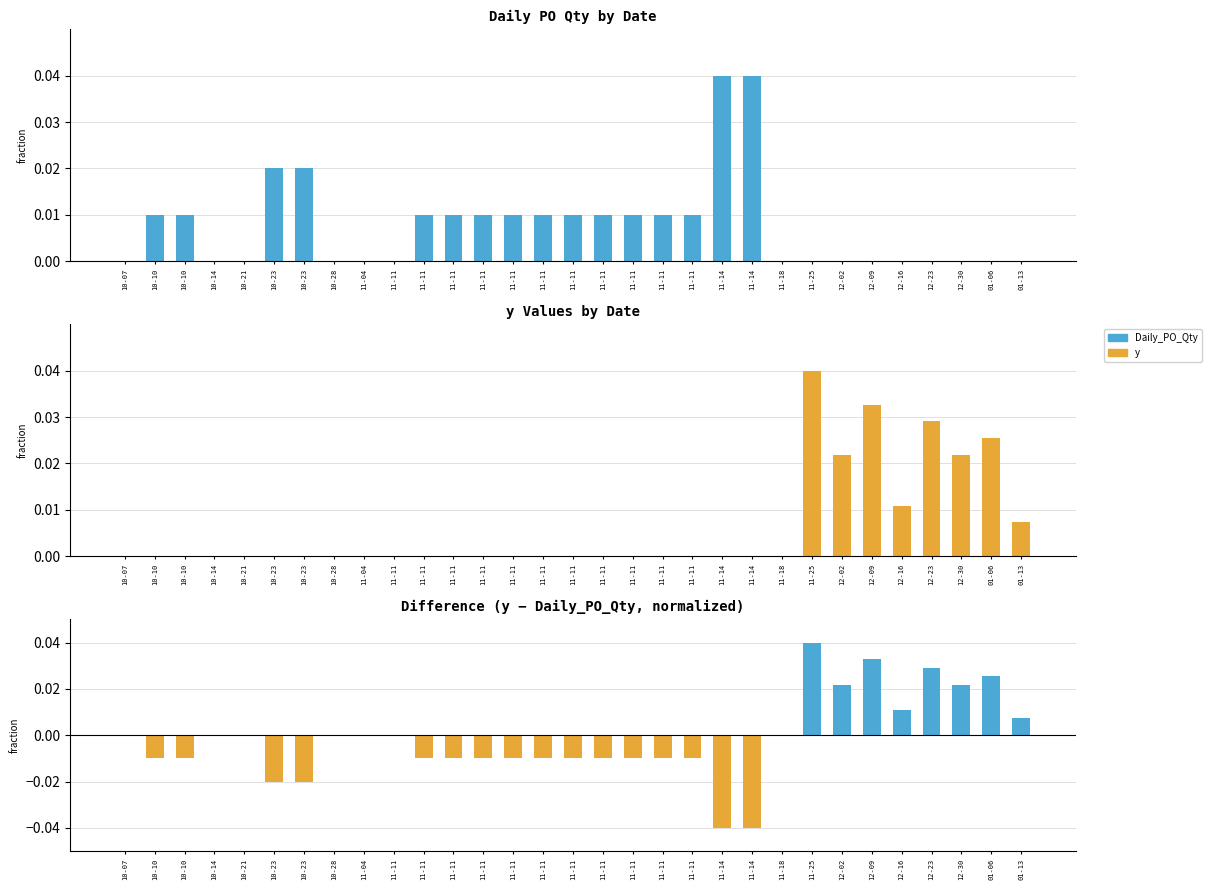

What is the label of the 28th bar from the right?

10-14